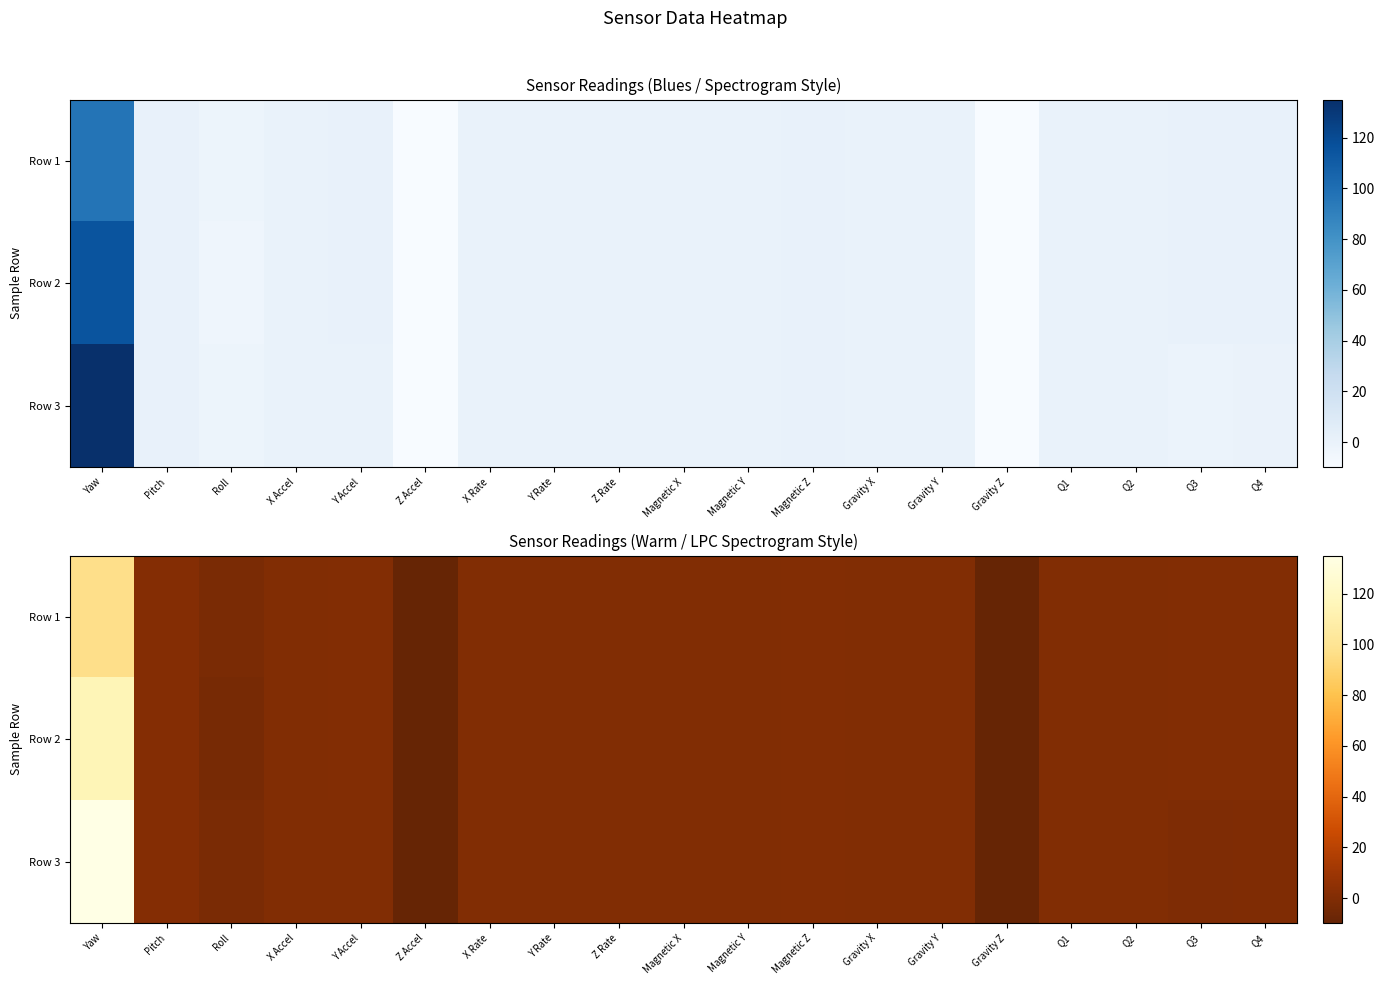

Is the value of Row 3 at Roll greater than the value of Row 1 at Y Accel?

No